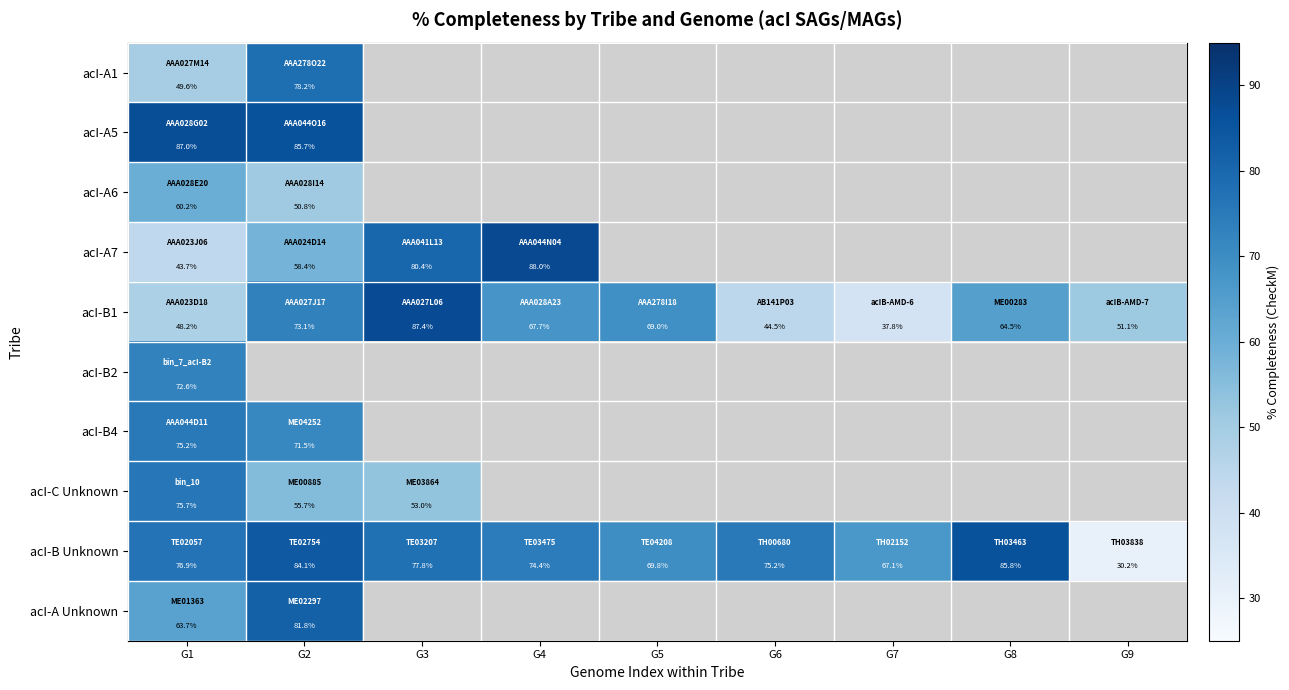

Which category has the highest value in the acI-B1 series?

G3